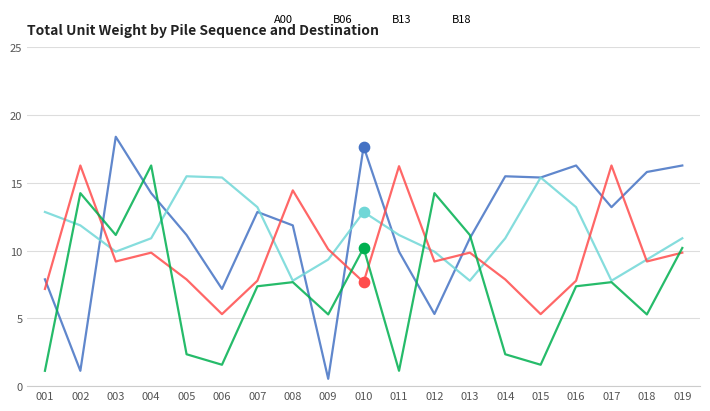

At which category is the sum across all series the highest?

004